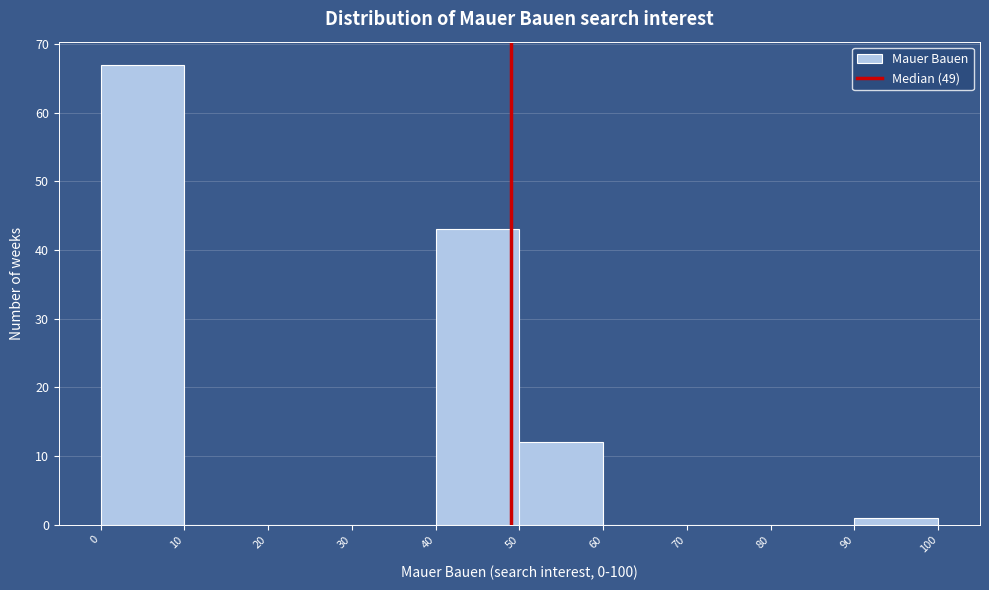

Reading left to right, list every bar in this chart as the range it spans on the x-axis followed by its height. The values are not printed on the chart, so give them approximately, as read against the axis.

0 to 10: 67
10 to 20: 0
20 to 30: 0
30 to 40: 0
40 to 50: 43
50 to 60: 12
60 to 70: 0
70 to 80: 0
80 to 90: 0
90 to 100: 1